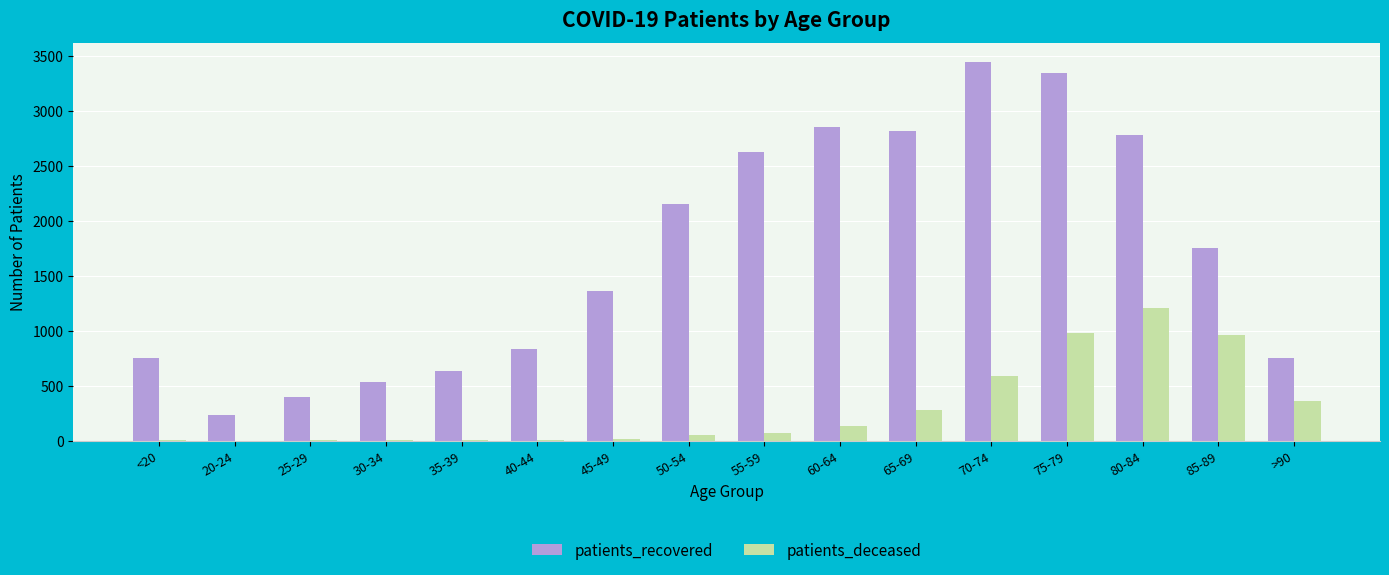

Are the bars horizontal?

No